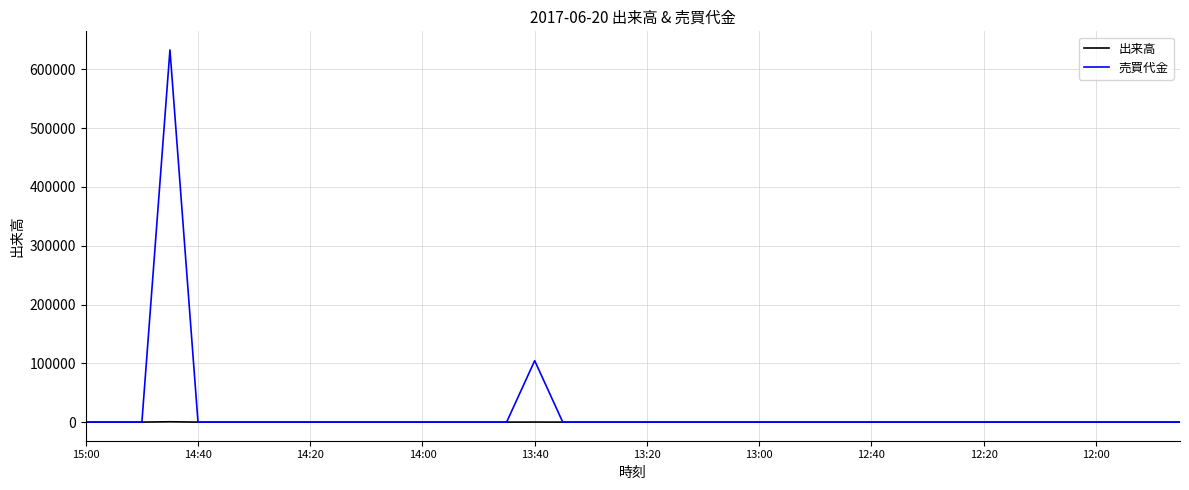

What is the maximum value shown in the chart?

633100